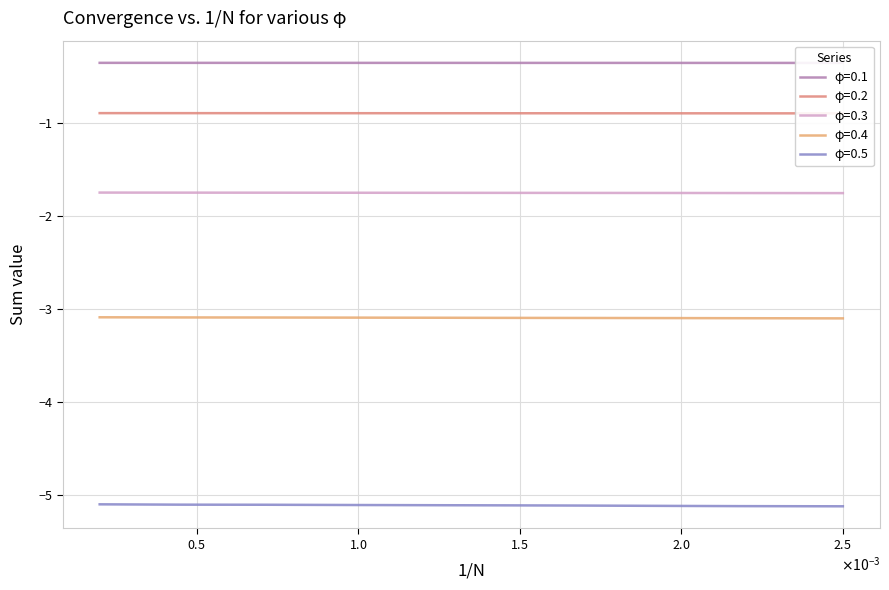

Which series has the largest total across all categories?

φ=0.1